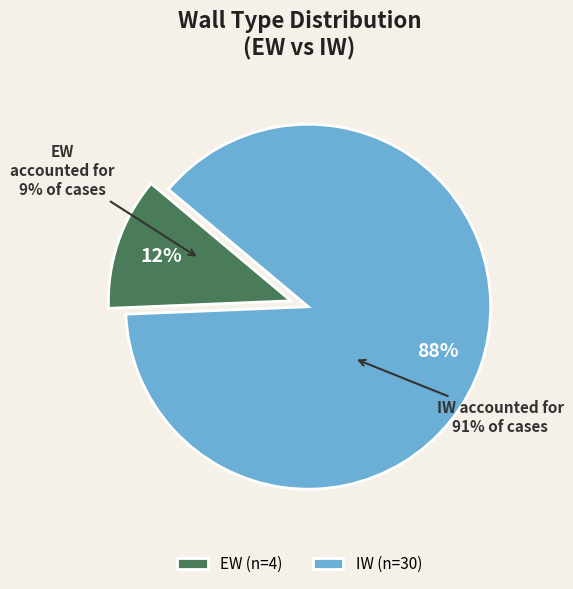

Which slice represents more than half of the pie?

IW